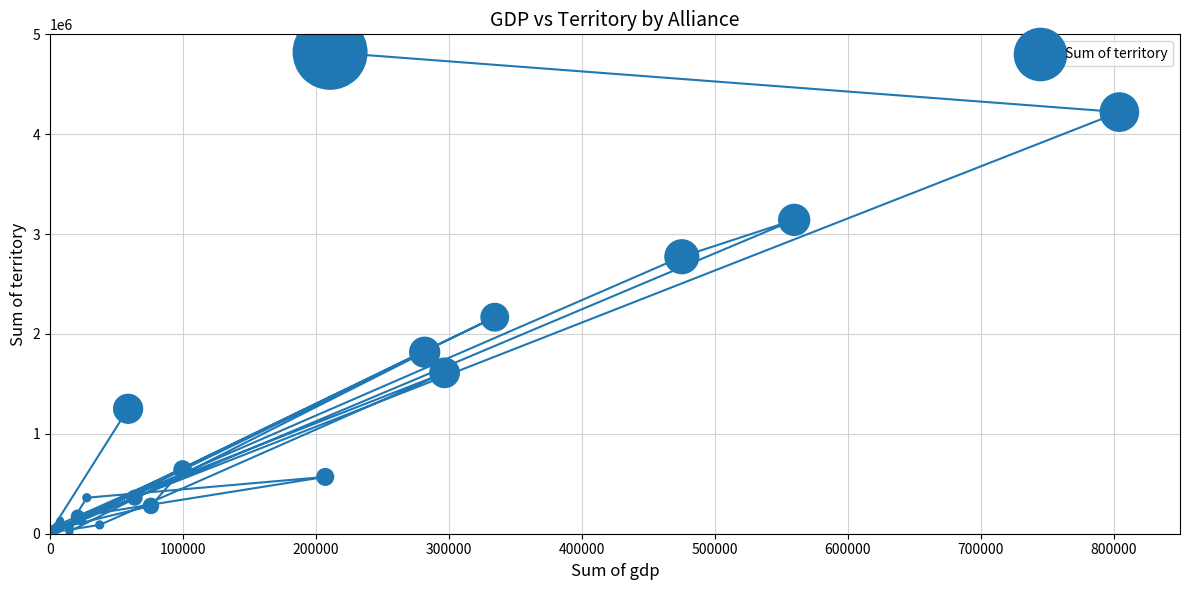

What Y value in the scatter plot is closest to 2413281?

2167977